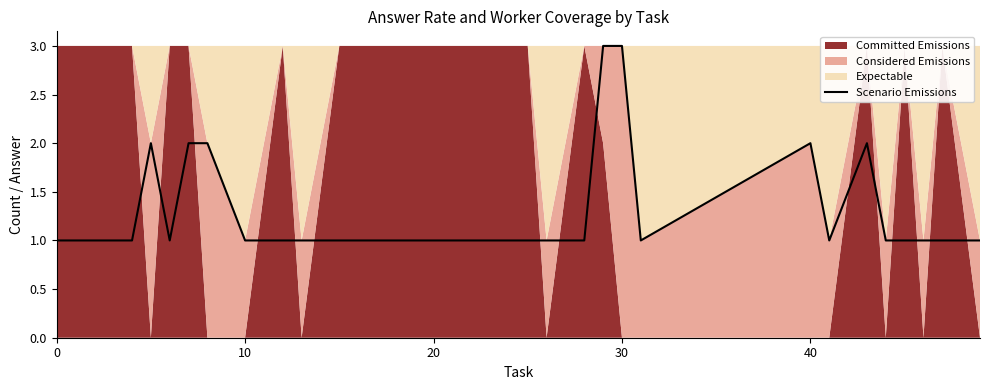

What is the highest value of the Scenario Emissions series?

3